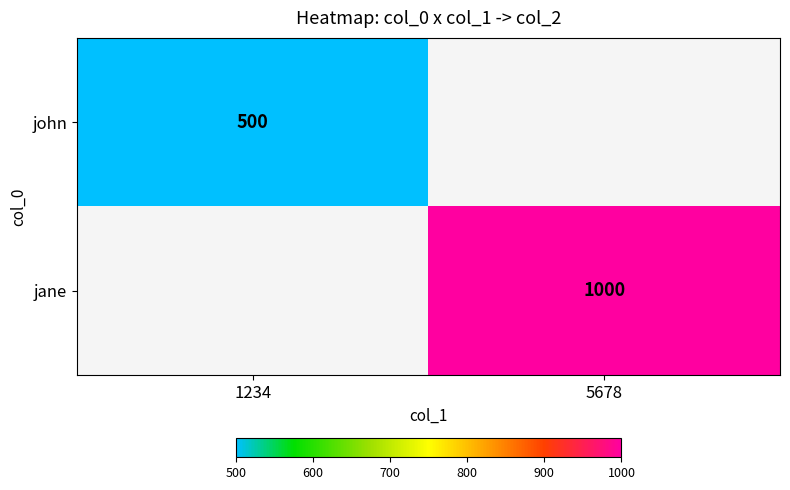

Is it true that jane equals 1404 at 5678?

False